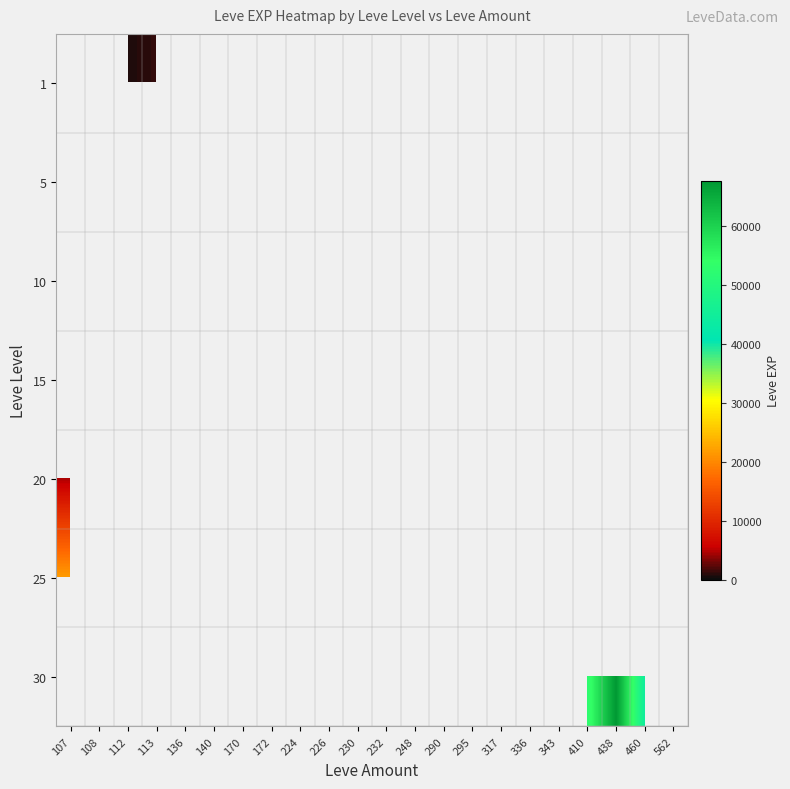

Which has a higher value, 136 or 172?

172